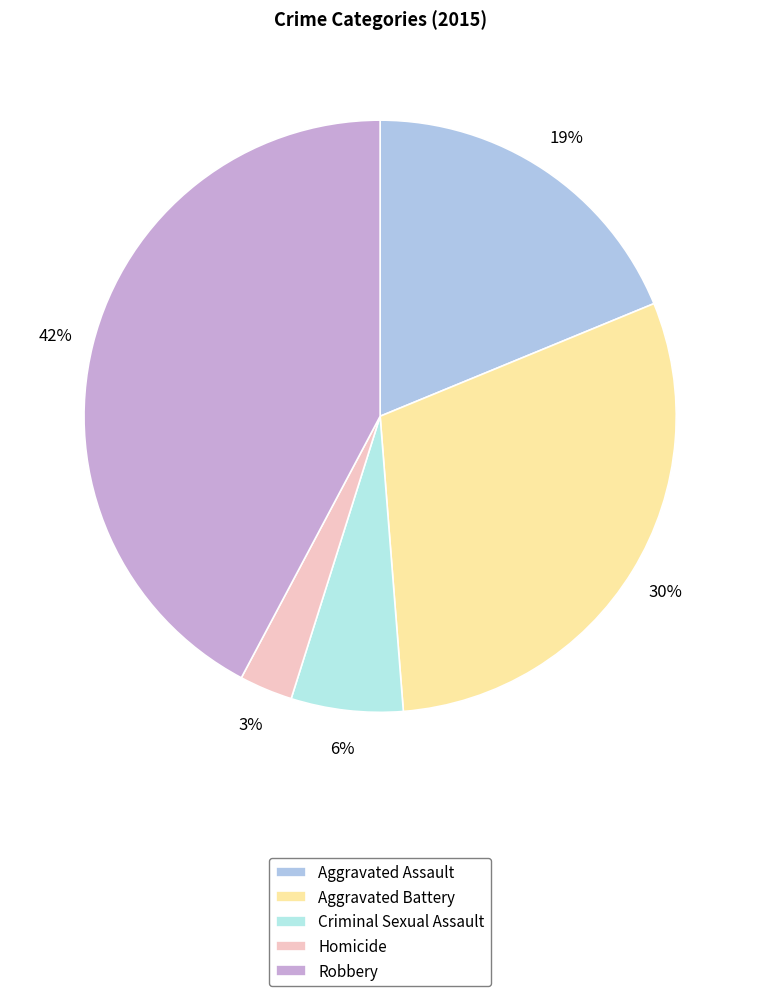

To the nearest percent, what is the difference between the largest and smallest slice percentages?

39%